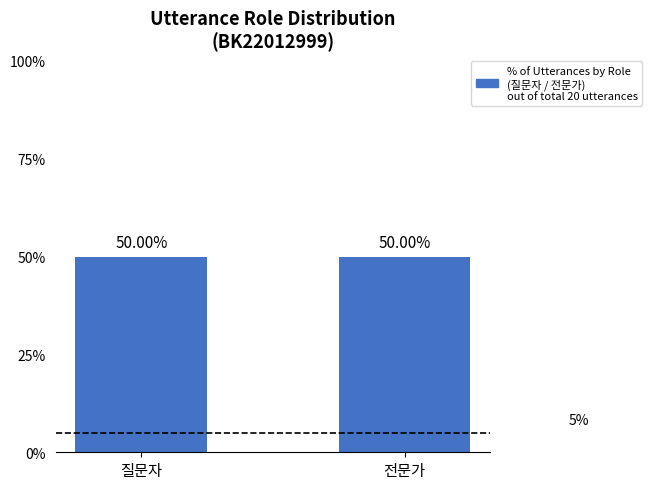

At which category is the sum across all series the highest?

질문자